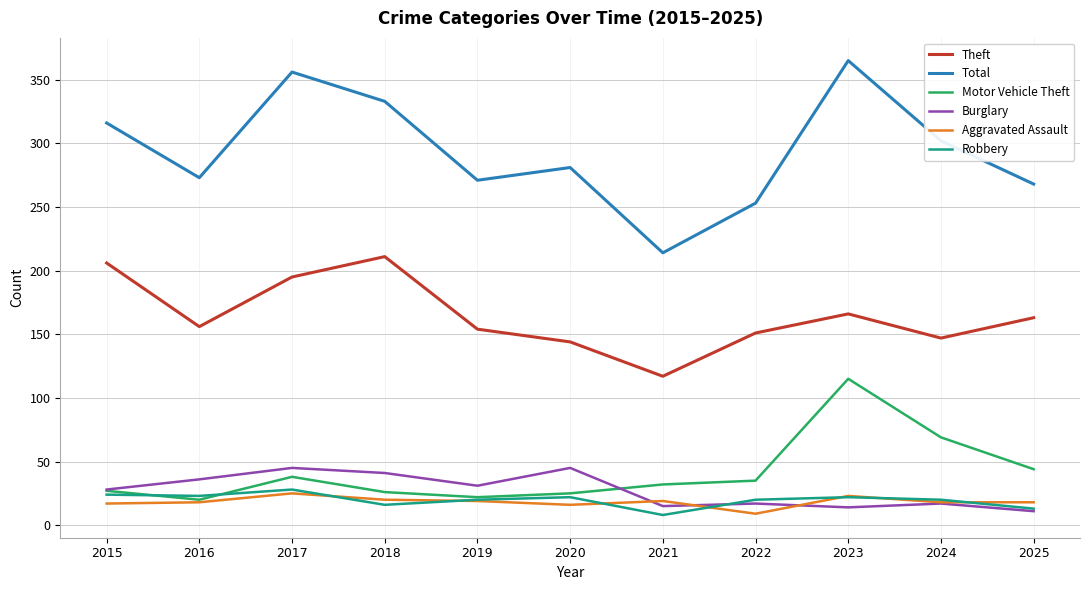

What is the minimum value shown in the chart?

8